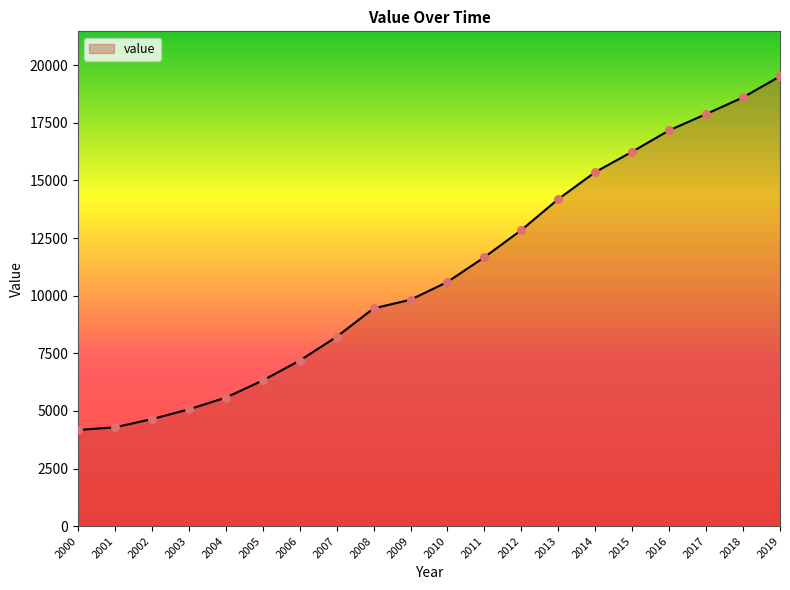

Between 2008 and 2012, which is larger?

2012